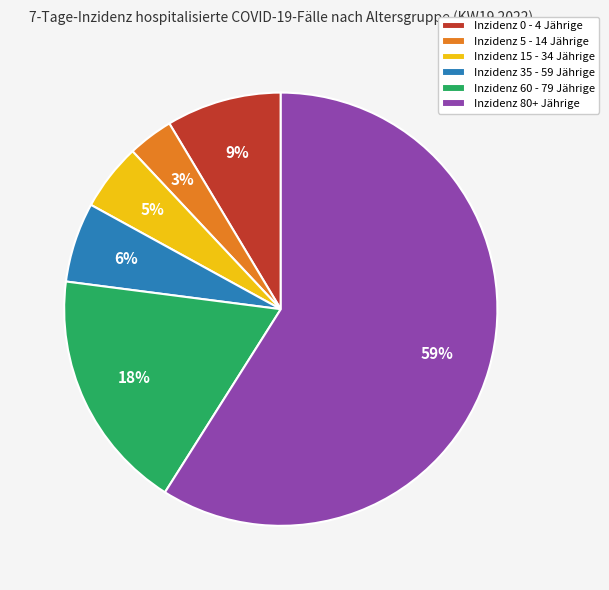

To the nearest percent, what is the difference between the largest and smallest slice percentages?

56%